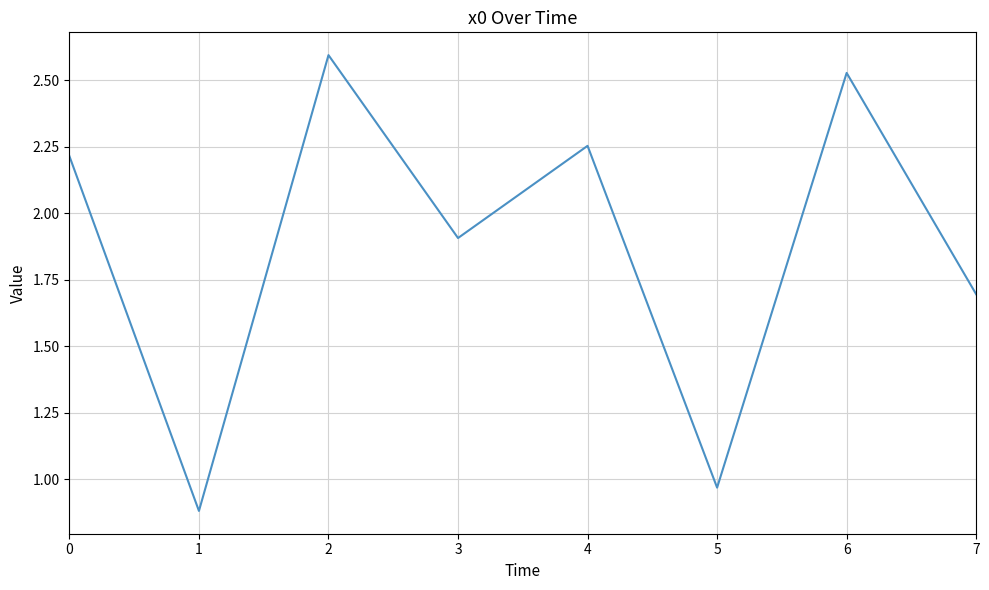

True or false: the data has more than 2 interior local peaks.

True